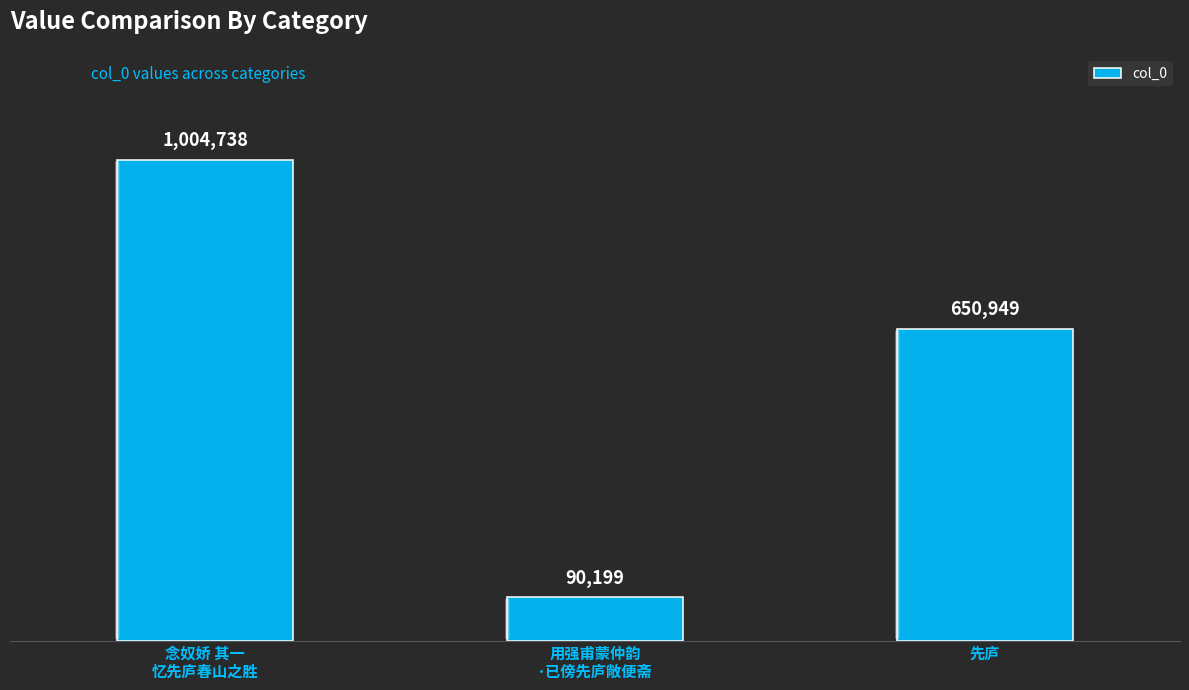

Are the bars horizontal?

No